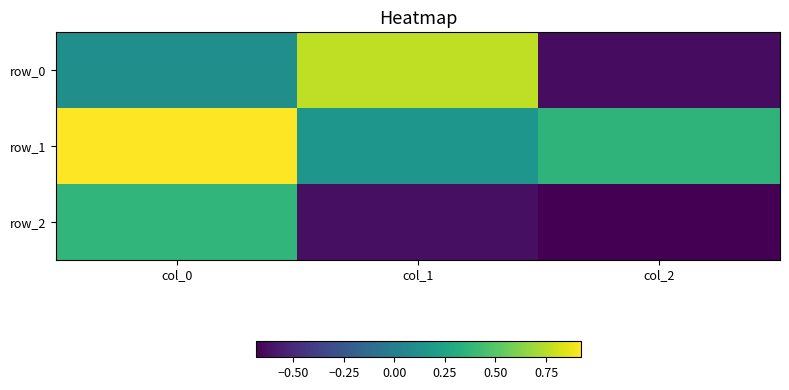

What is the difference between the row_1 values at col_2 and col_0?

0.6